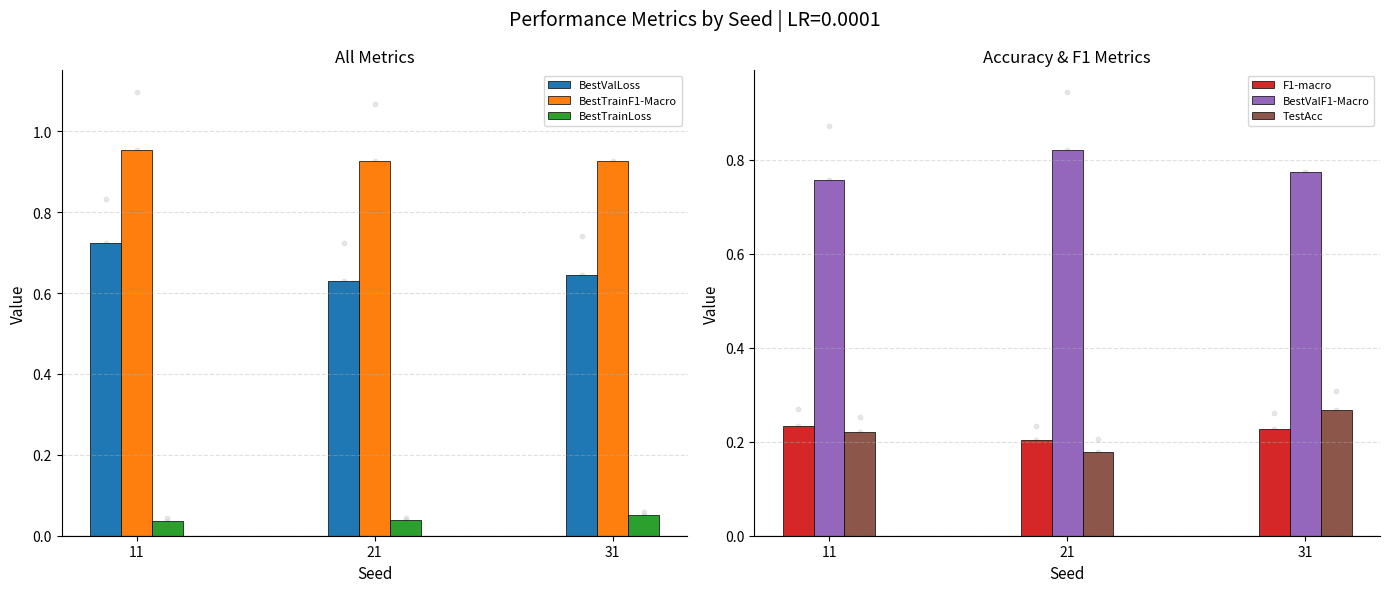

What is the total value across all series at 21?

2.8